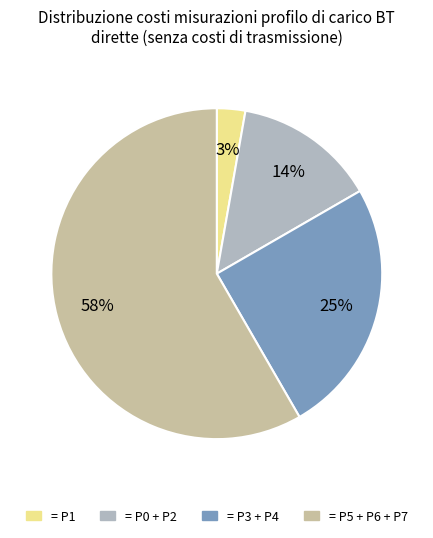

Count the number of slices in the pie.

4